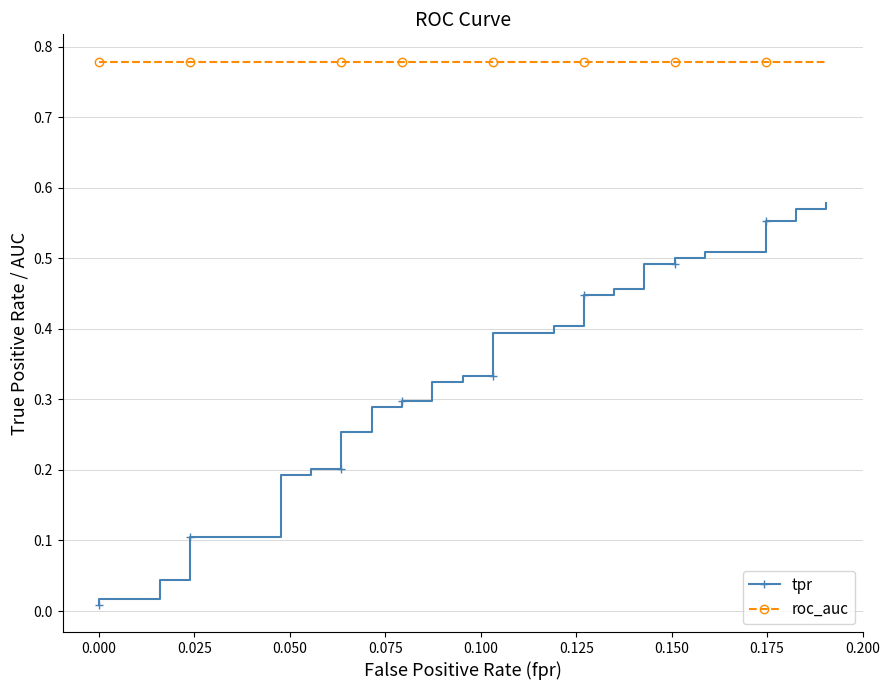

How many categories are shown in the chart?

40